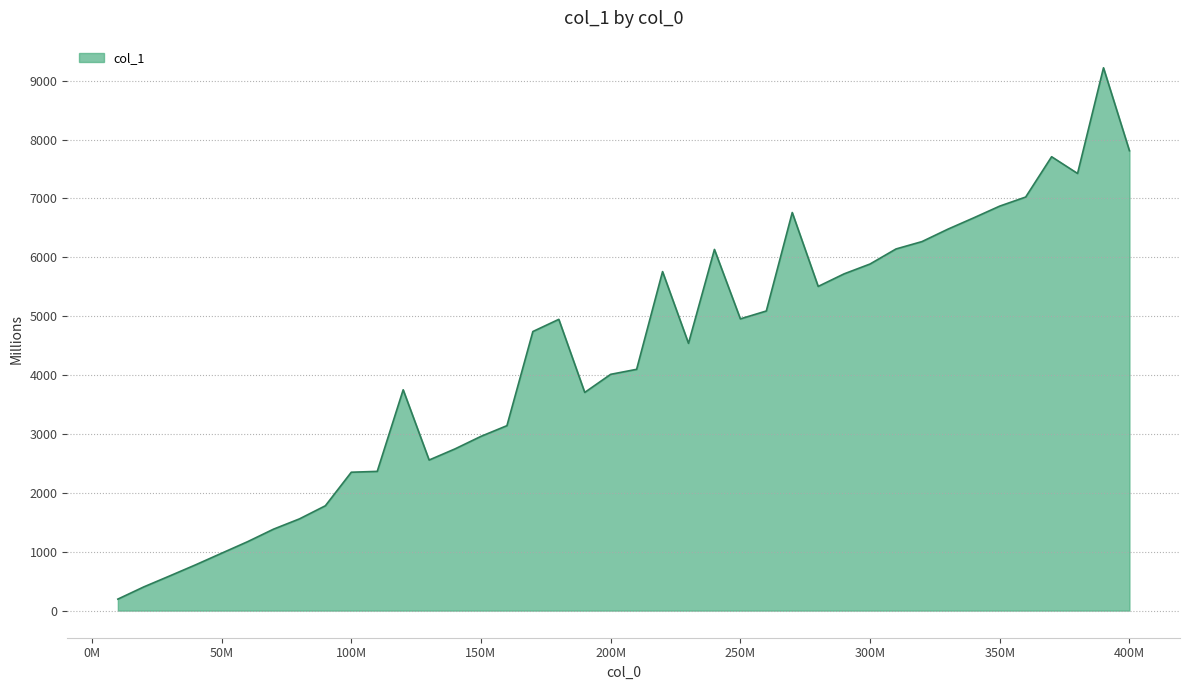

Does the chart have visible grid lines?

Yes